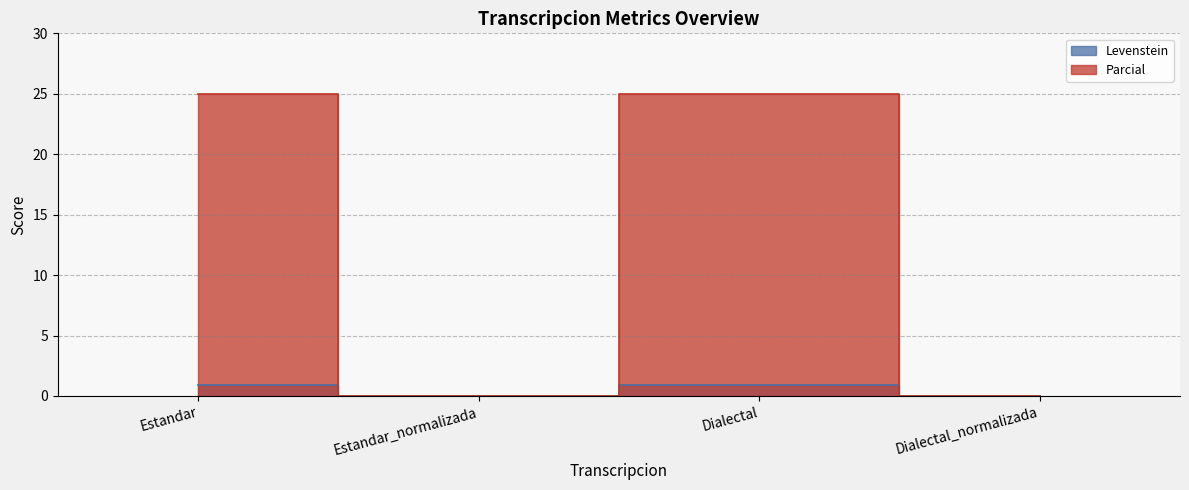

The Levenstein series shows 0.0 at Estandar_normalizada. True or false?

True